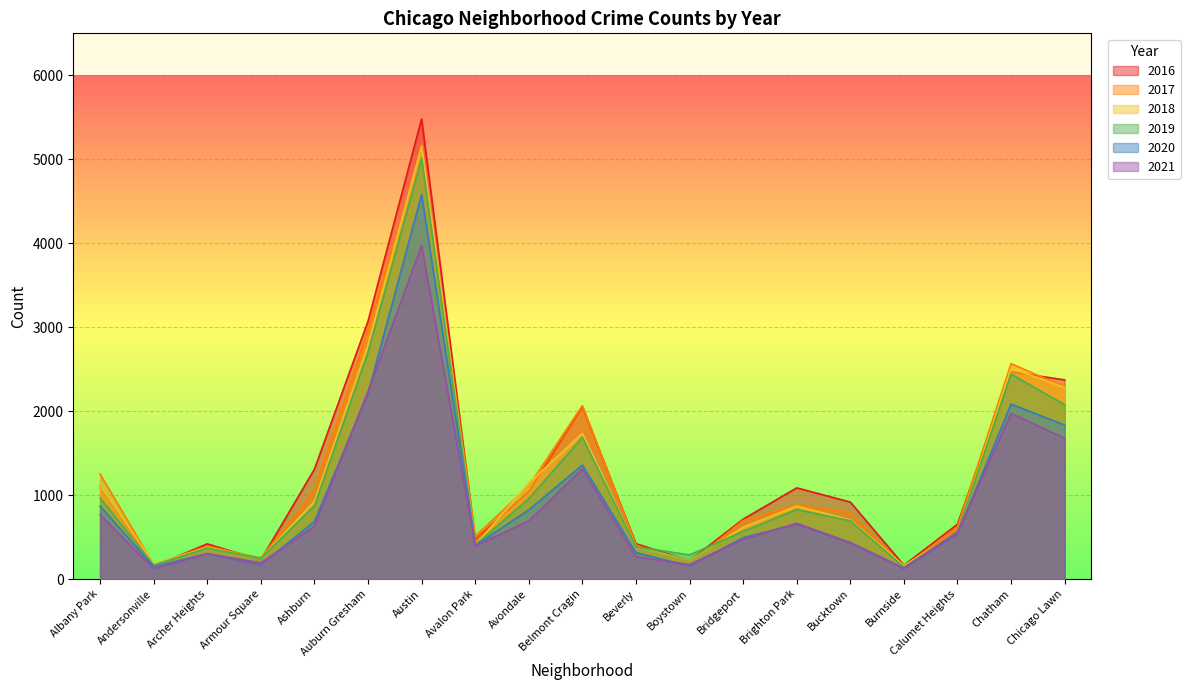

What is the difference between the highest and lowest values at Avalon Park?

114